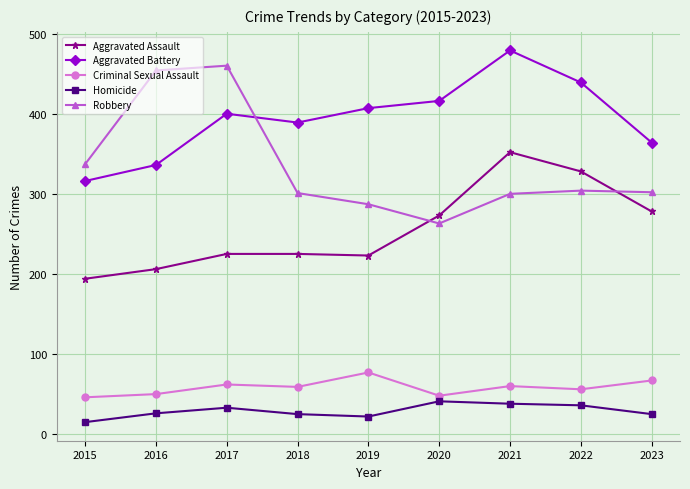

True or false: Aggravated Battery and Aggravated Assault intersect in this chart.

False